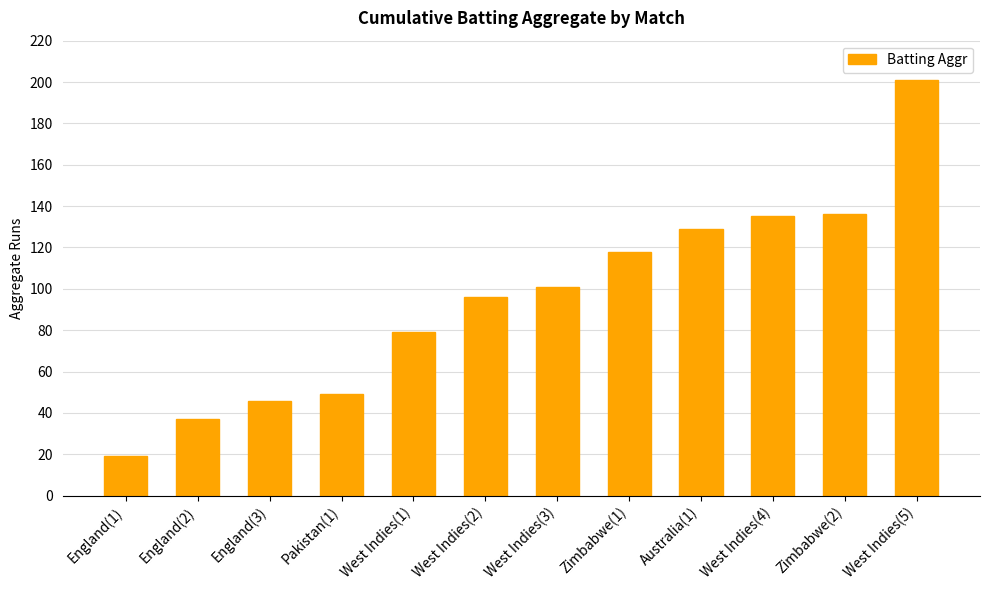

Reading right to left, transcribe all the data shown in this chart.

201	136	135	129	118	101	96	79	49	46	37	19